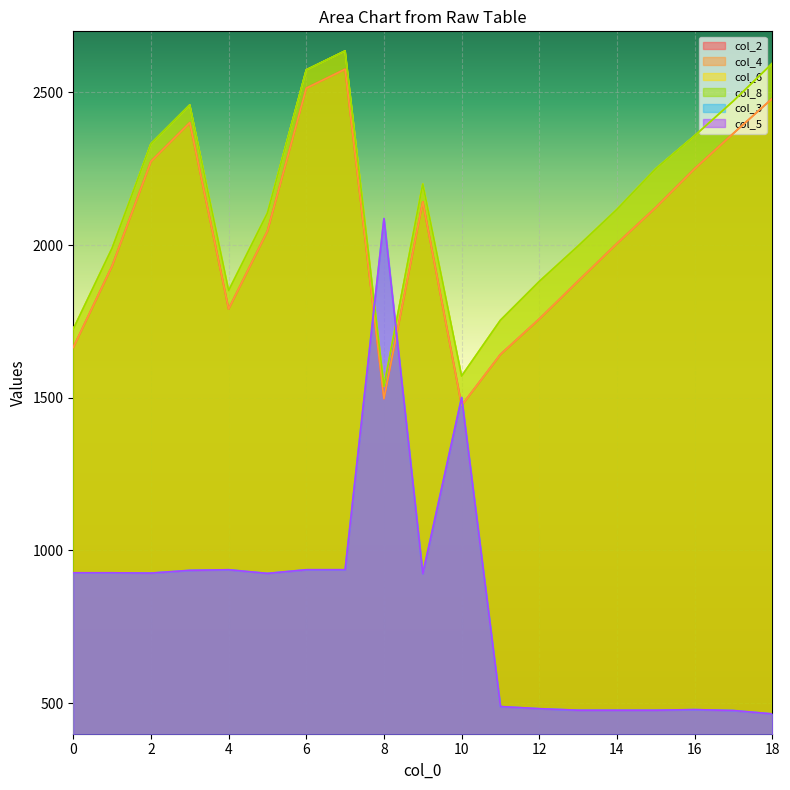

At which label does col_2 reach its peak?

7